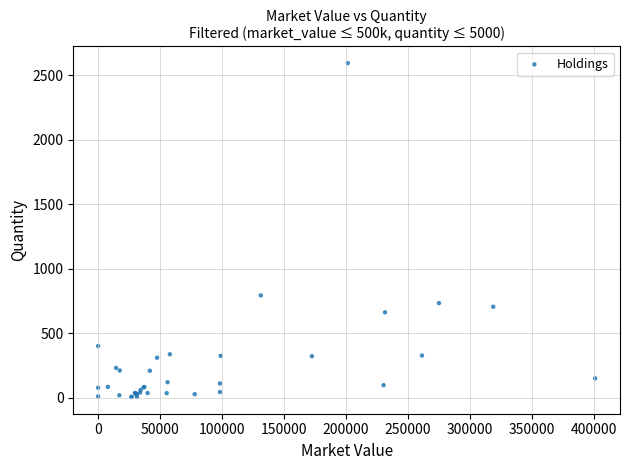

What Y value in the scatter plot is closest to 1300?

793